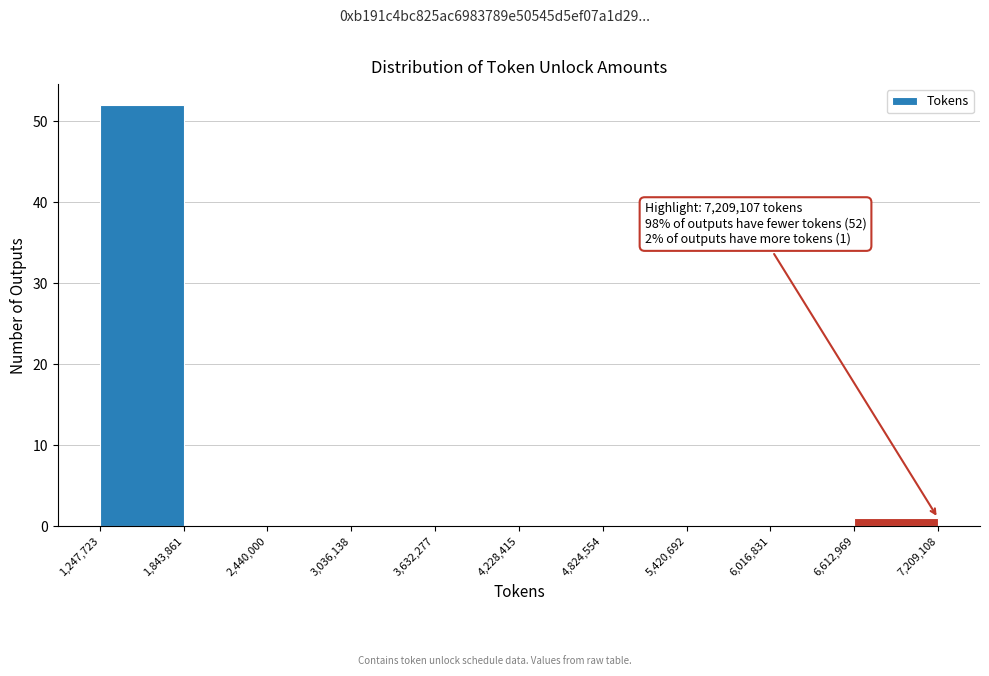

Which range on the x-axis has the tallest bar?

1,247,723 to 1,843,861